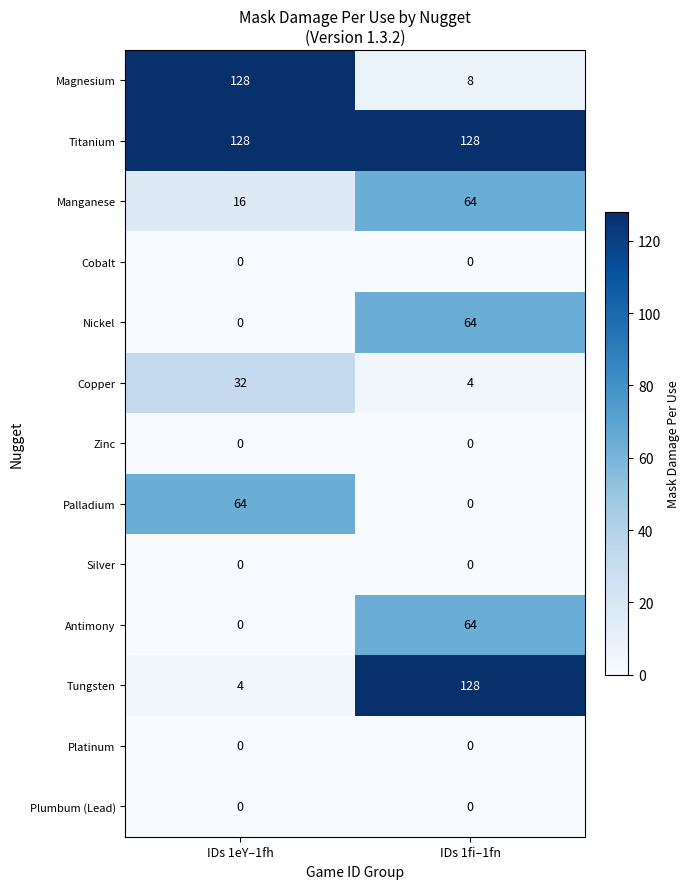

Reading right to left, extract all data points from this chart.

Magnesium: IDs 1fi–1fn=8	IDs 1eY–1fh=128
Titanium: IDs 1fi–1fn=128	IDs 1eY–1fh=128
Manganese: IDs 1fi–1fn=64	IDs 1eY–1fh=16
Cobalt: IDs 1fi–1fn=0	IDs 1eY–1fh=0
Nickel: IDs 1fi–1fn=64	IDs 1eY–1fh=0
Copper: IDs 1fi–1fn=4	IDs 1eY–1fh=32
Zinc: IDs 1fi–1fn=0	IDs 1eY–1fh=0
Palladium: IDs 1fi–1fn=0	IDs 1eY–1fh=64
Silver: IDs 1fi–1fn=0	IDs 1eY–1fh=0
Antimony: IDs 1fi–1fn=64	IDs 1eY–1fh=0
Tungsten: IDs 1fi–1fn=128	IDs 1eY–1fh=4
Platinum: IDs 1fi–1fn=0	IDs 1eY–1fh=0
Plumbum (Lead): IDs 1fi–1fn=0	IDs 1eY–1fh=0